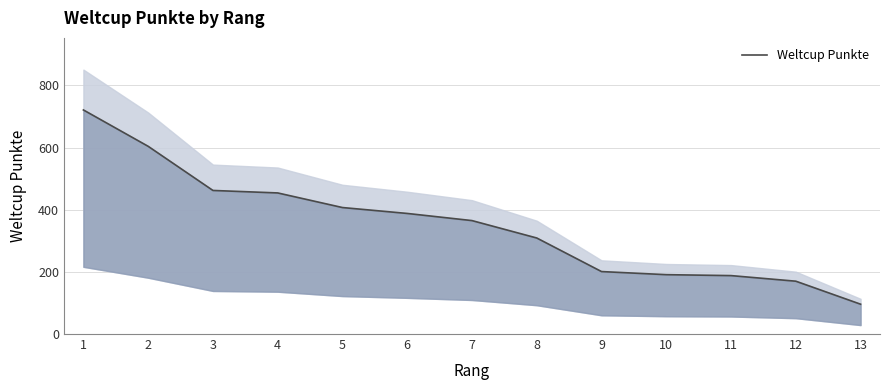

Does the chart have visible grid lines?

Yes